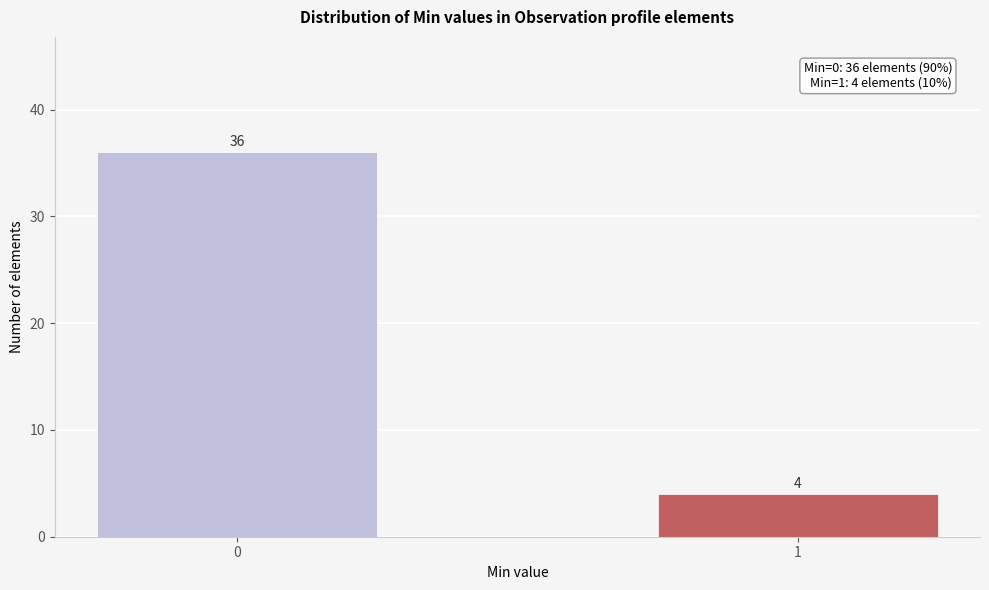

Reading left to right, transcribe all the data shown in this chart.

0=36	1=4